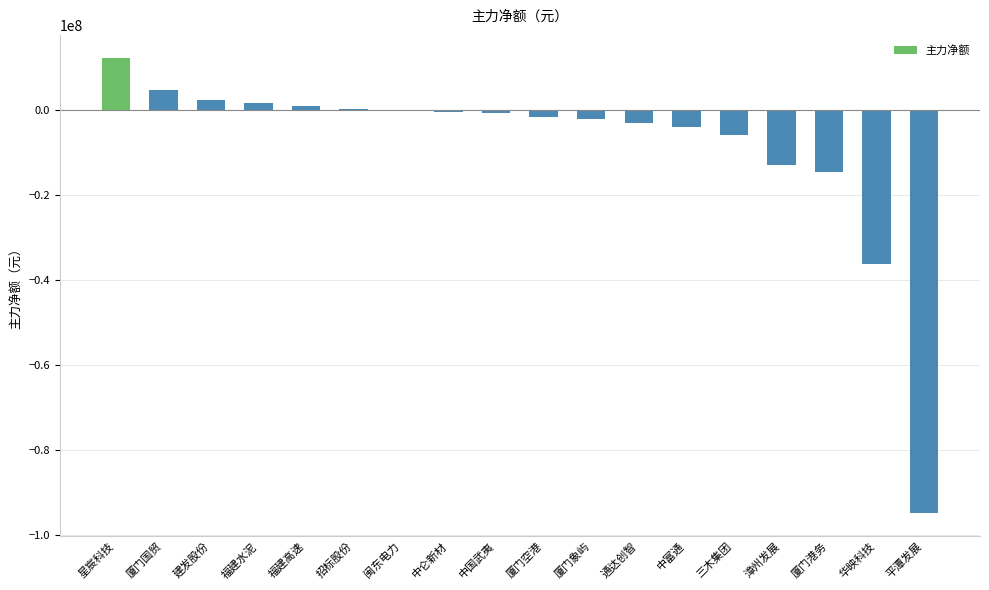

Is it true that the value at 中富通 is -4072815?

True